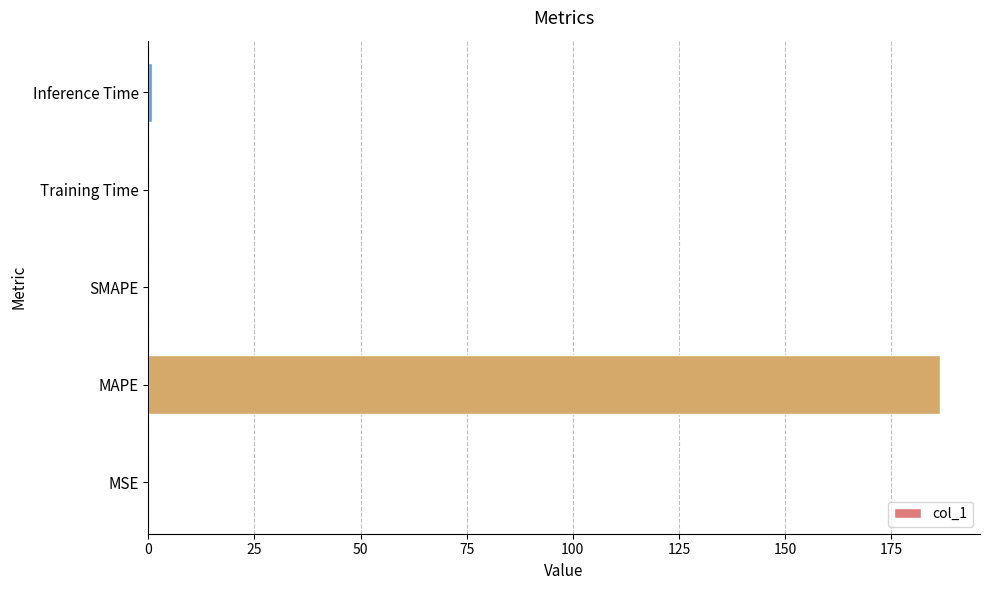

True or false: the data shows 69.2 at MAPE.

False